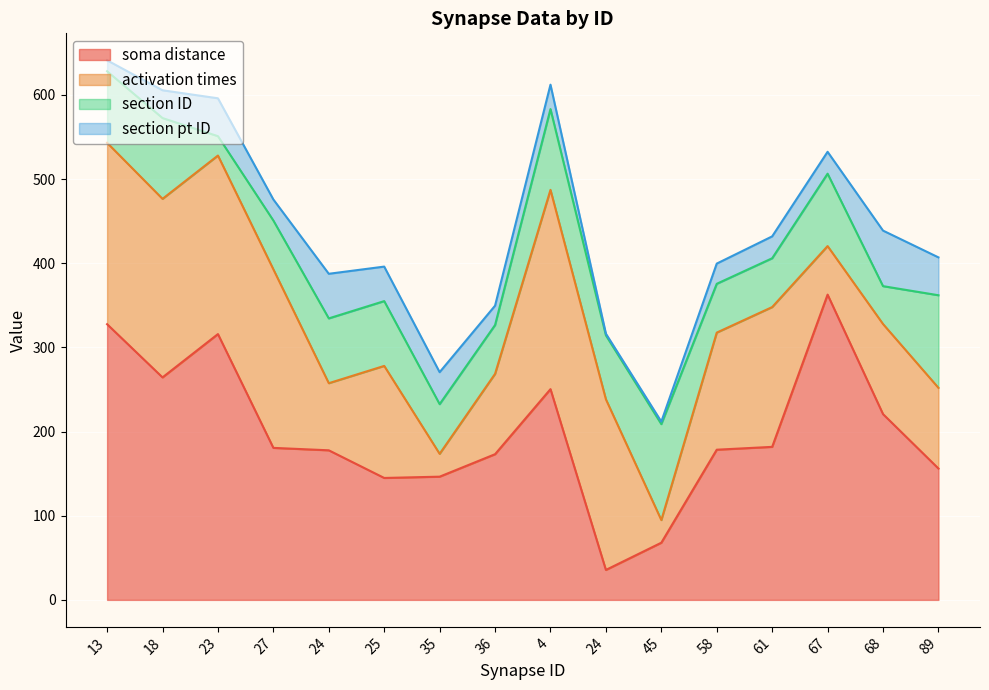

What is the difference between the maximum and minimum values in the soma distance series?

327.1